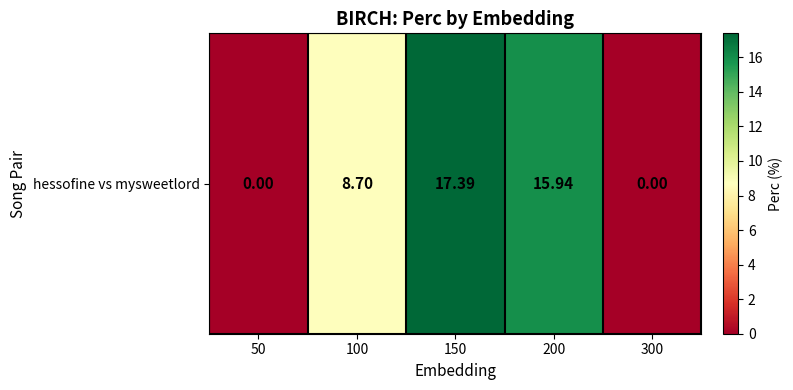

How many categories are shown in the chart?

5